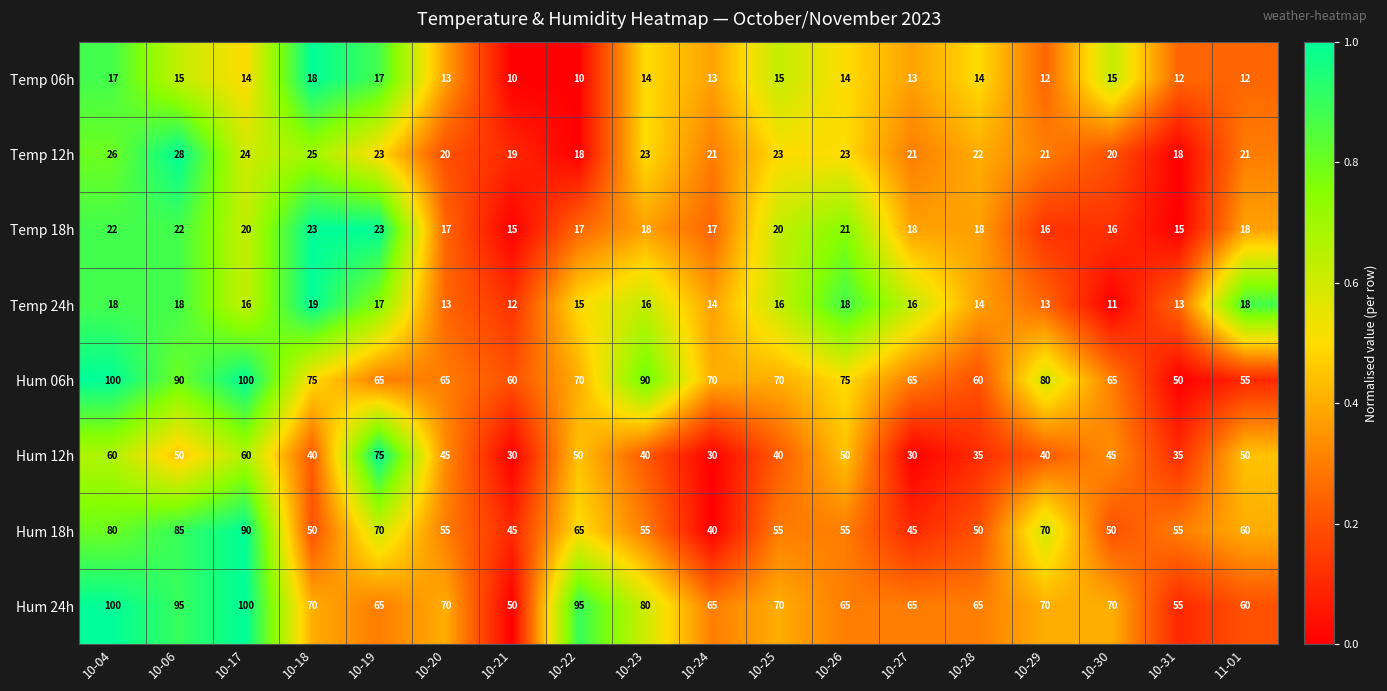

What is the minimum value shown in the chart?

10